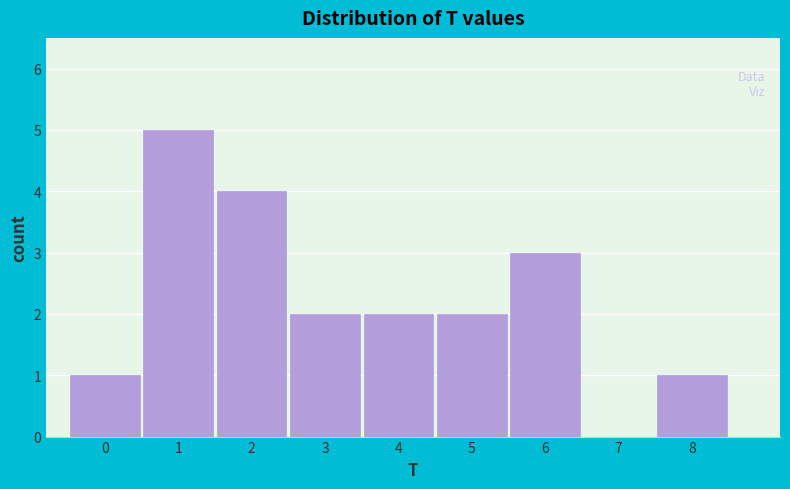

Reading left to right, list every bar in this chart as the range it spans on the x-axis followed by its height. The values are not printed on the chart, so give them approximately, as read against the axis.

-0.5 to 0.5: 1
0.5 to 1.5: 5
1.5 to 2.5: 4
2.5 to 3.5: 2
3.5 to 4.5: 2
4.5 to 5.5: 2
5.5 to 6.5: 3
6.5 to 7.5: 0
7.5 to 8.5: 1